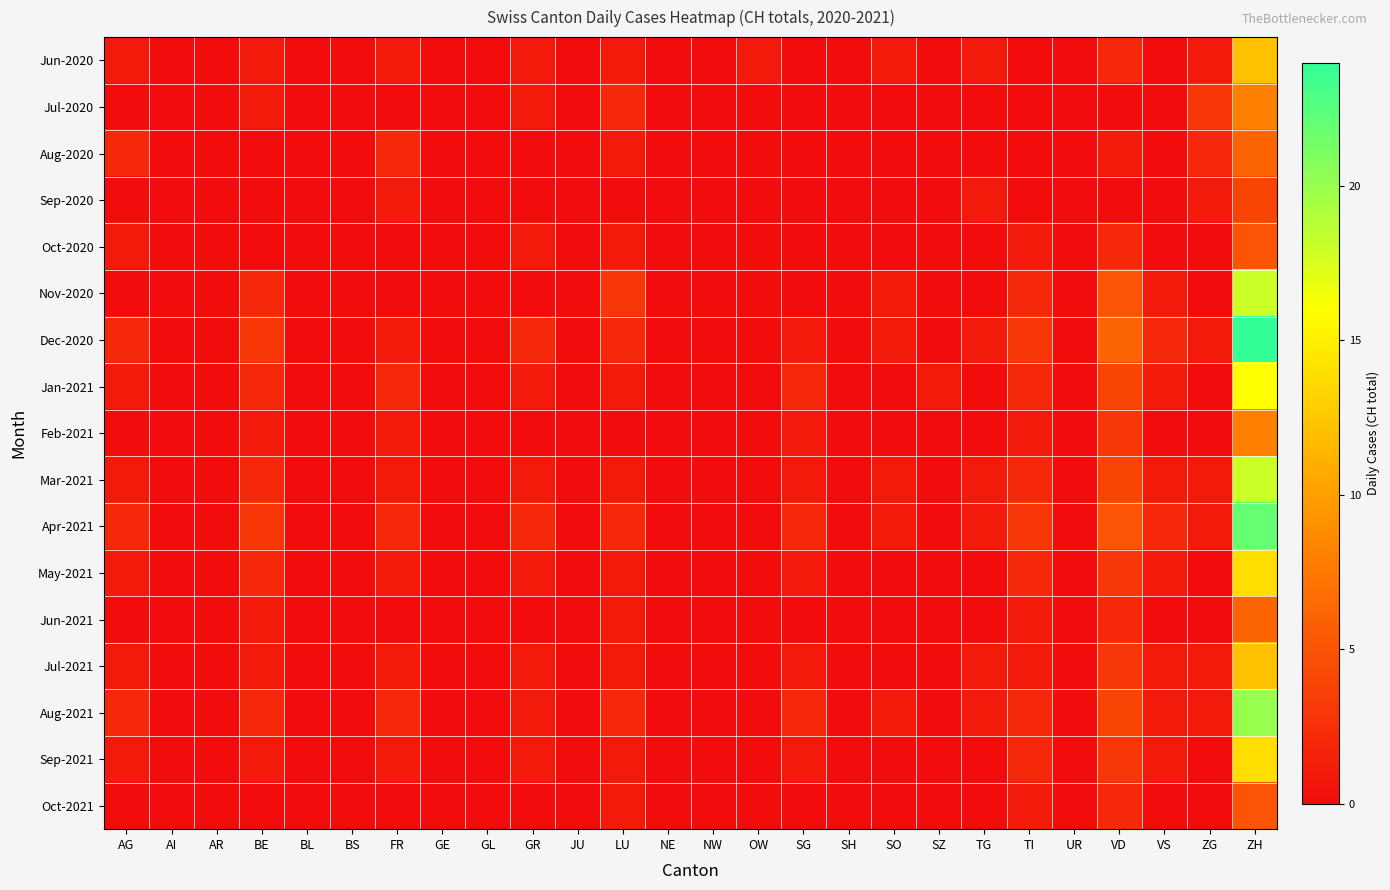

Which series has the largest range (max minus min)?

Dec-2020